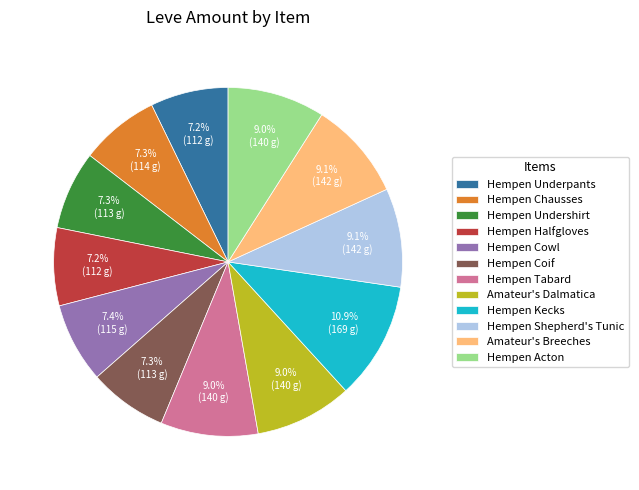

What portion of the pie excludes Hempen Underpants?

92.8%